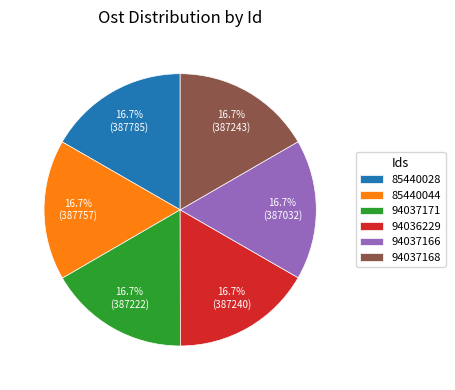

To the nearest percent, what is the average slice percentage?

17%